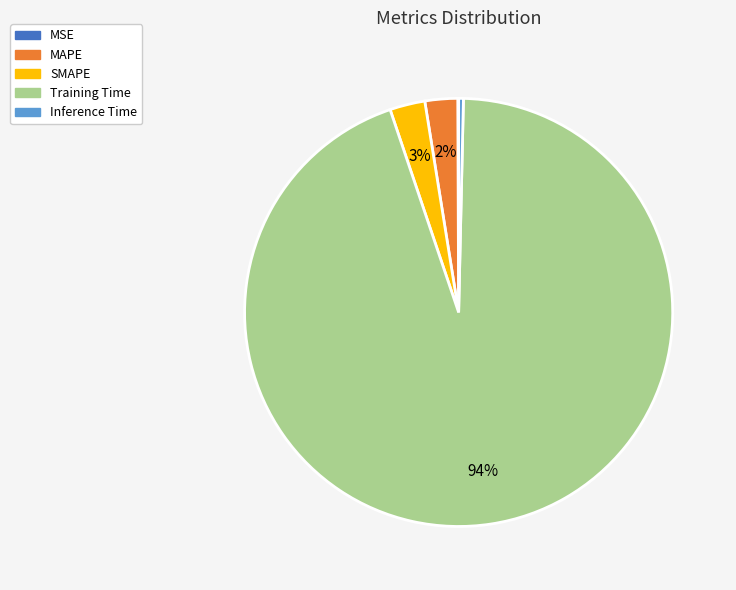

Is Training Time the majority of the pie?

Yes